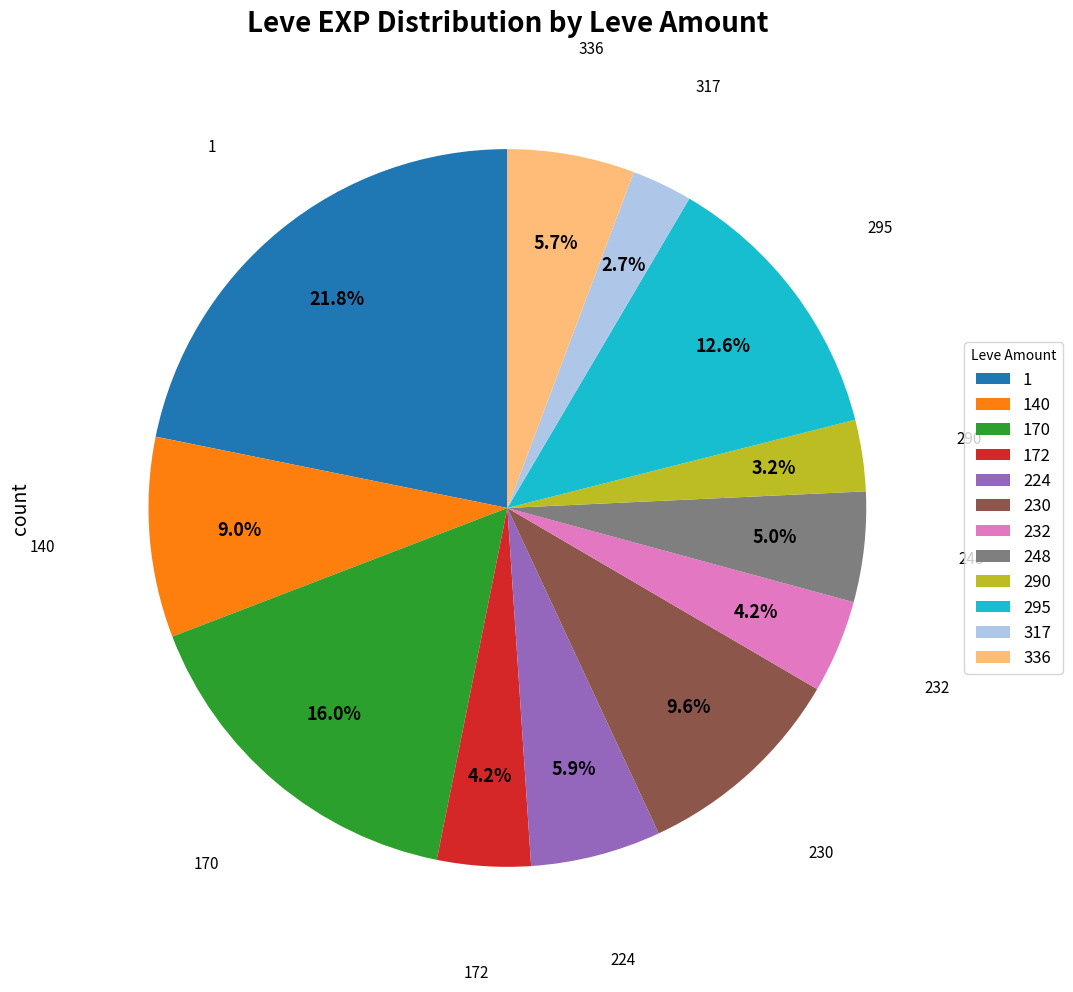

To the nearest percent, what portion does 140 represent?

9%